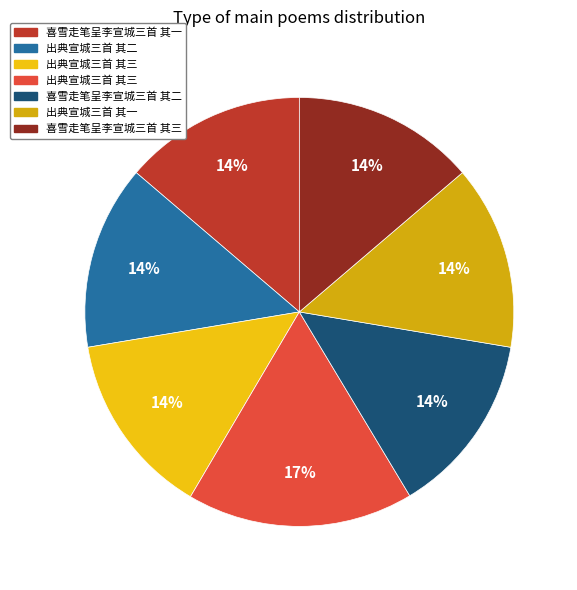

How many slices are in this pie chart?

7